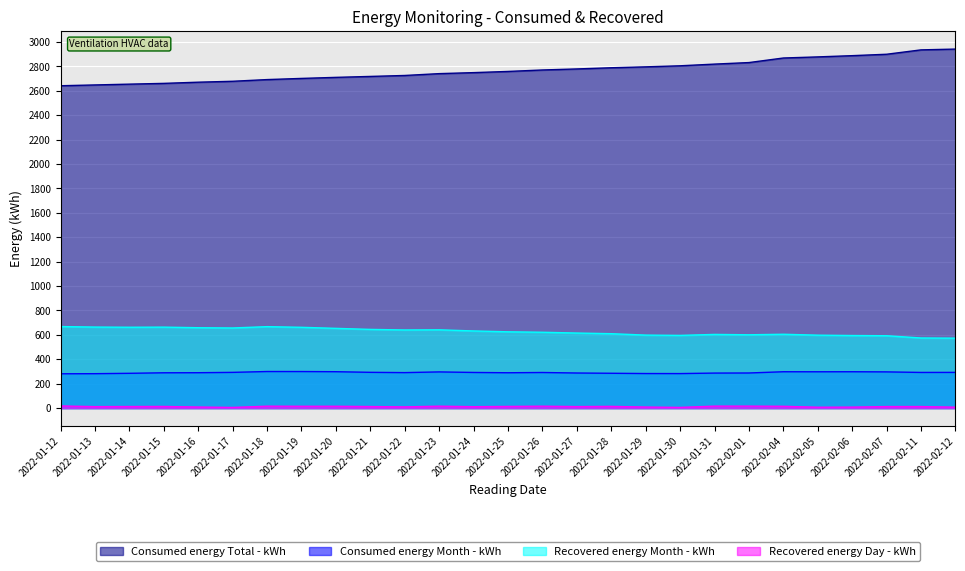

Which label corresponds to the smallest value in the chart?

2022-01-17